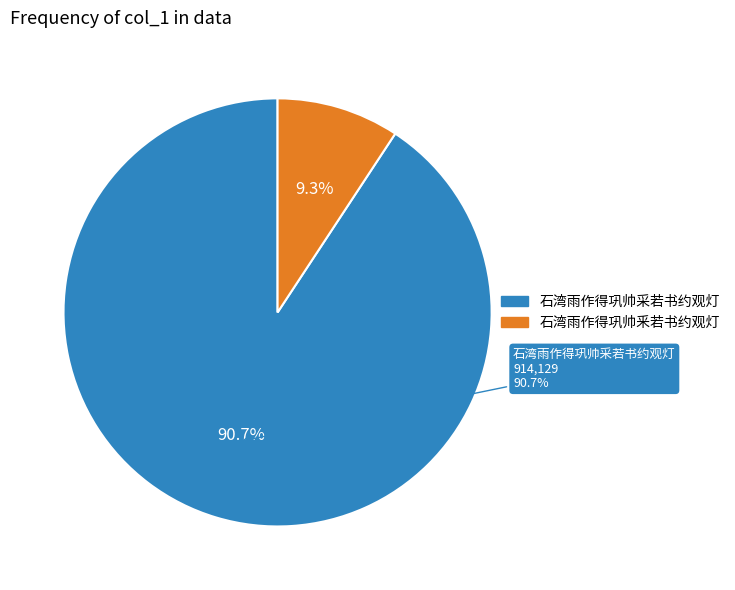

What is the change in value from 石湾雨作得巩帅采若书约观灯 to 石湾雨作得巩帅釆若书约观灯?

-820796